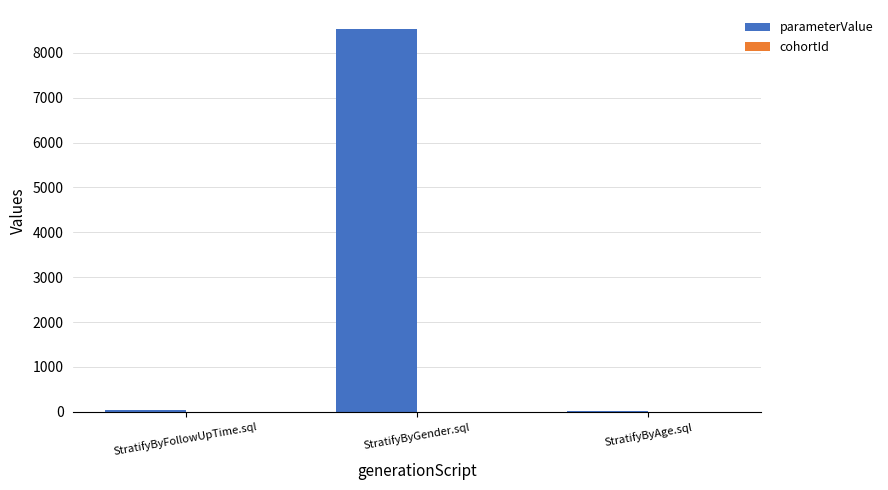

At which category does the chart reach its peak across all series?

StratifyByGender.sql